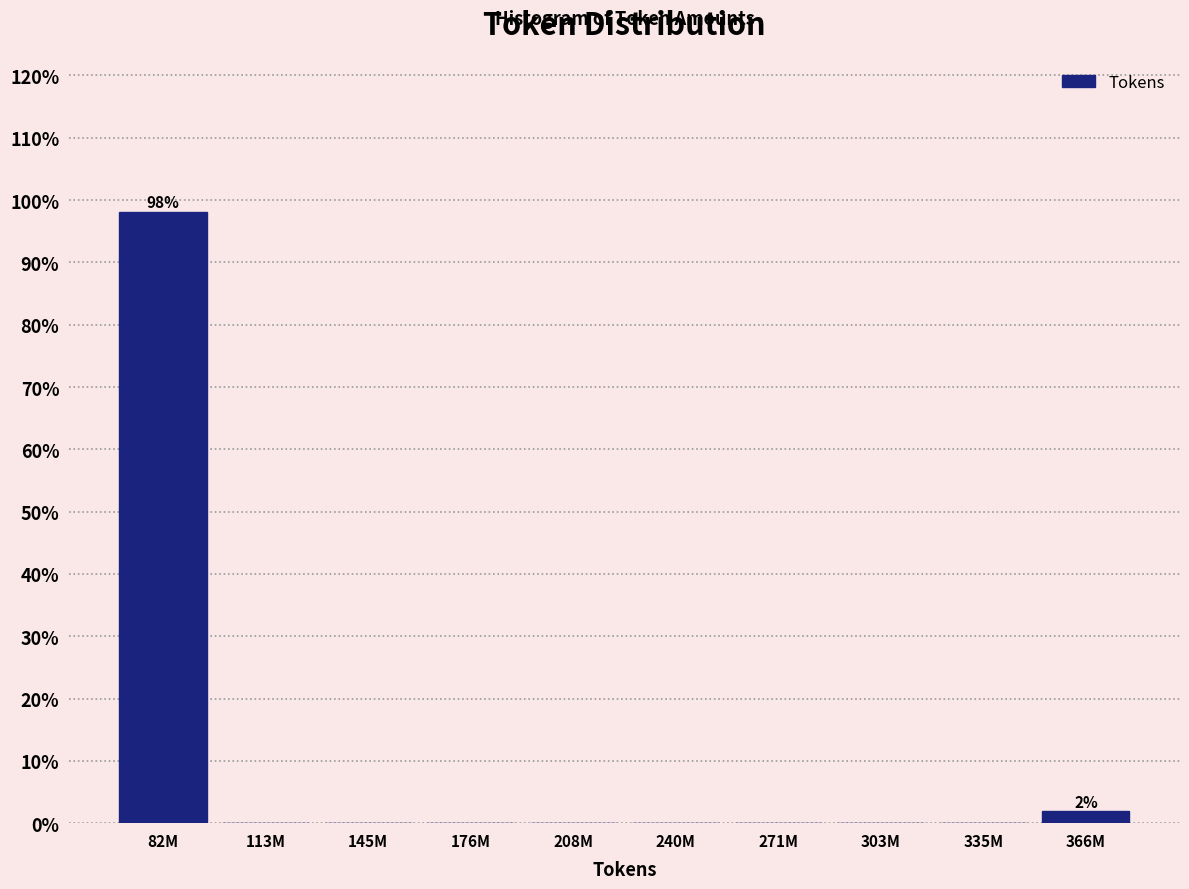

Reading left to right, transcribe all the data shown in this chart.

82M=98.1	113M=0.0	145M=0.0	176M=0.0	208M=0.0	240M=0.0	271M=0.0	303M=0.0	335M=0.0	366M=1.9